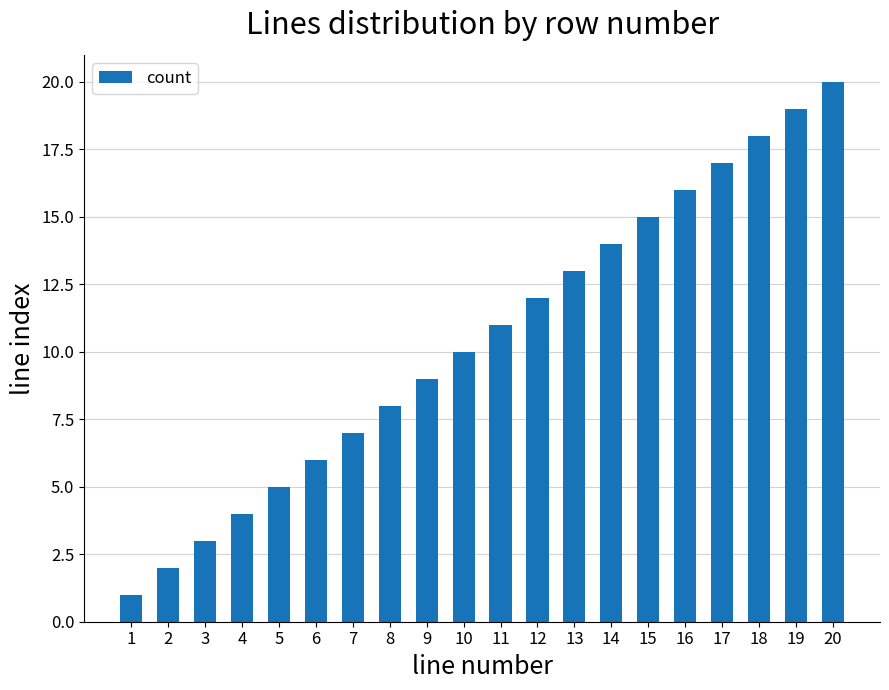

How many distinct data groups are displayed?

1